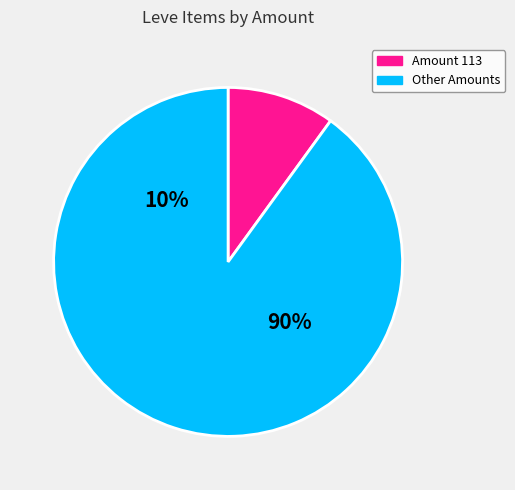

Is there a majority slice in this chart?

Yes